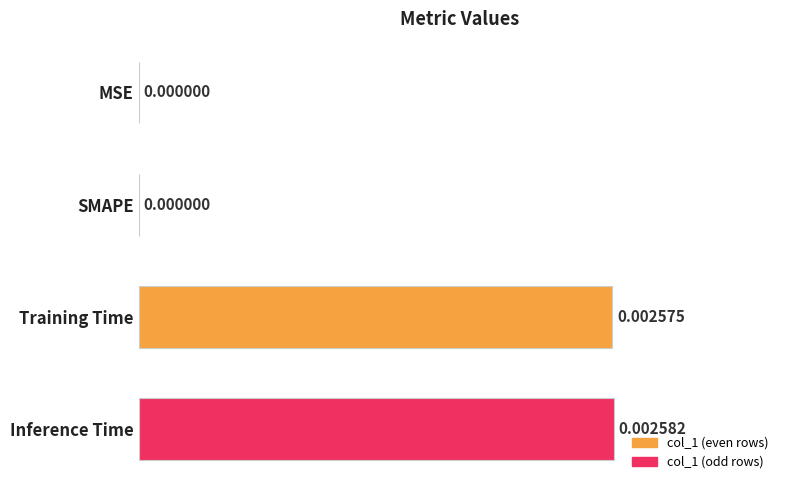

At which category does the chart reach its peak across all series?

Inference Time